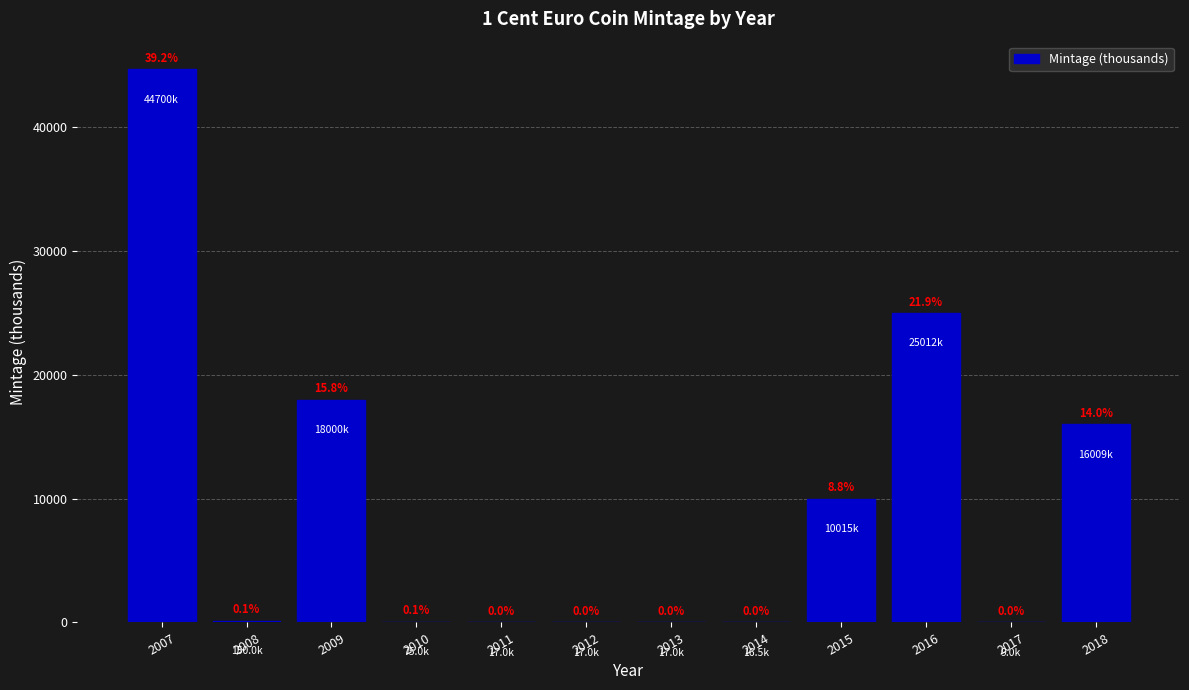

Are the bars horizontal?

No